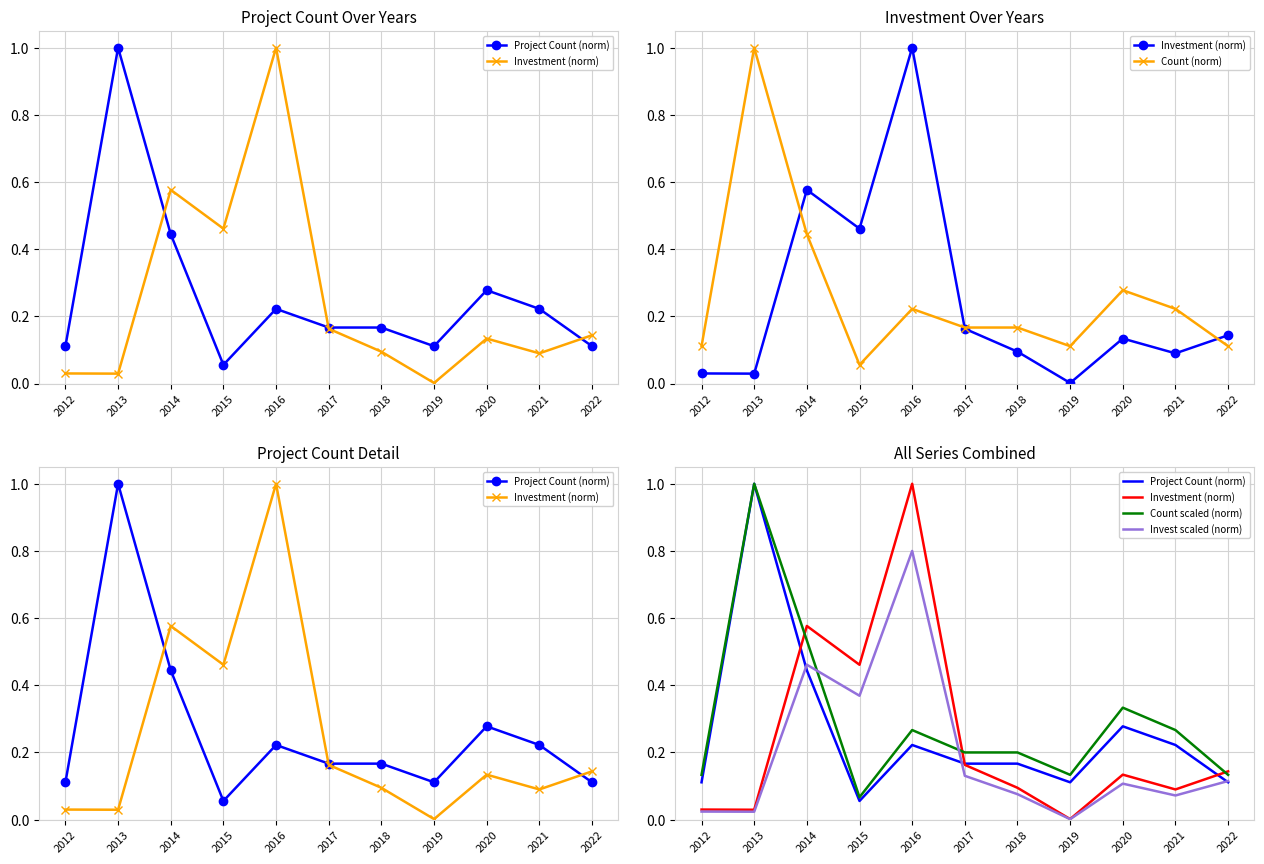

Reading right to left, extract all data points from this chart.

Project Count (norm): 2022=0.1	2021=0.2	2020=0.3	2019=0.1	2018=0.2	2017=0.2	2016=0.2	2015=0.1	2014=0.4	2013=1.0	2012=0.1
Investment (norm): 2022=0.1	2021=0.1	2020=0.1	2019=0.0	2018=0.1	2017=0.2	2016=1.0	2015=0.5	2014=0.6	2013=0.0	2012=0.0
Count (norm): 2022=0.1	2021=0.2	2020=0.3	2019=0.1	2018=0.2	2017=0.2	2016=0.2	2015=0.1	2014=0.4	2013=1.0	2012=0.1
Count scaled (norm): 2022=0.1	2021=0.3	2020=0.3	2019=0.1	2018=0.2	2017=0.2	2016=0.3	2015=0.1	2014=0.5	2013=1.0	2012=0.1
Invest scaled (norm): 2022=0.1	2021=0.1	2020=0.1	2019=0.0	2018=0.1	2017=0.1	2016=0.8	2015=0.4	2014=0.5	2013=0.0	2012=0.0